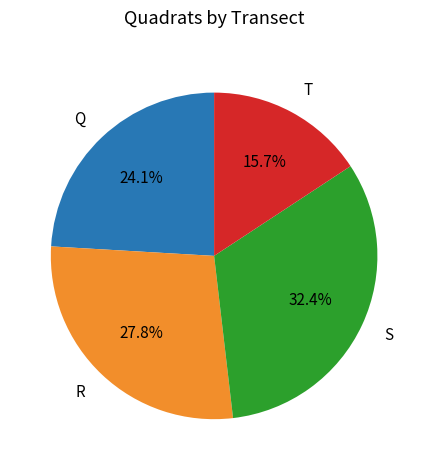

What is the ratio of the value at Q to the value at R?

0.9